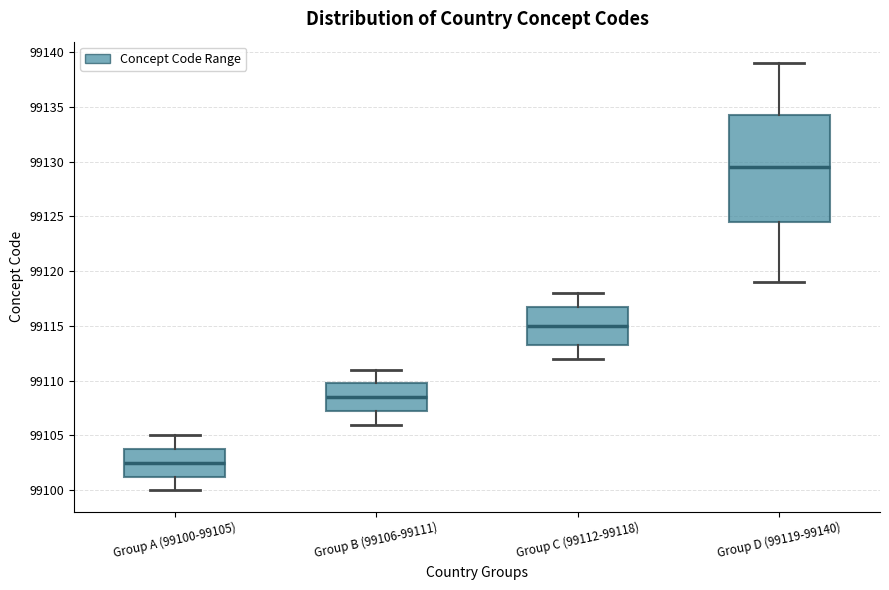

Reading left to right, transcribe this box plot: for each box, give where its median line is, the range the box spans, and where its two whiskers end, as read against the y-axis. The values are not printed on the chart, so give them approximately, as read against the axis.

Group A (99100-99105): median 99102.5, box 99101.5 to 99104.0, whiskers 99100.0 to 99105.0
Group B (99106-99111): median 99108.5, box 99107.5 to 99110.0, whiskers 99106.0 to 99111.0
Group C (99112-99118): median 99115.0, box 99113.5 to 99117.0, whiskers 99112.0 to 99118.0
Group D (99119-99140): median 99129.5, box 99124.5 to 99134.5, whiskers 99119.0 to 99139.0